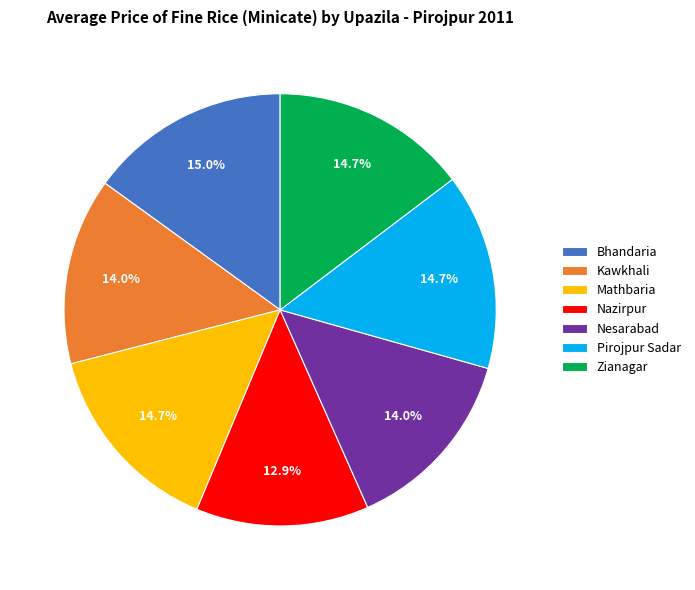

To the nearest percent, what portion does Bhandaria represent?

15%